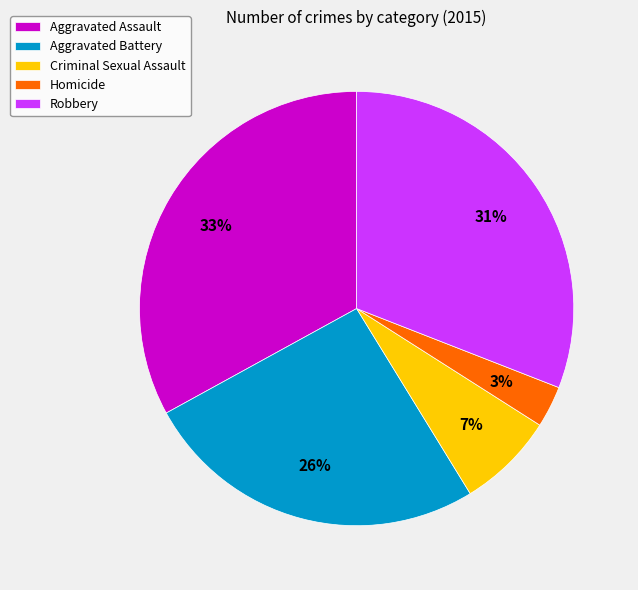

Is there any slice that represents more than half of the pie?

No